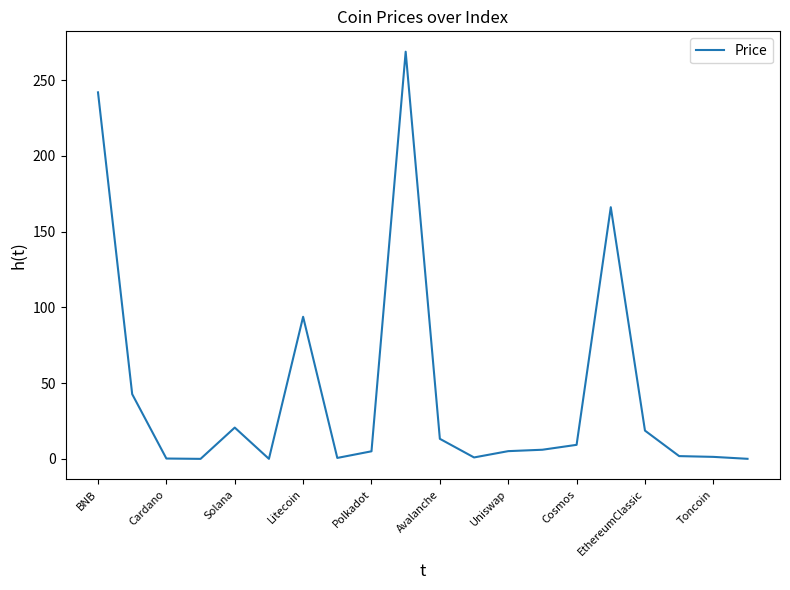

What is the difference between the maximum and minimum values?

268.7